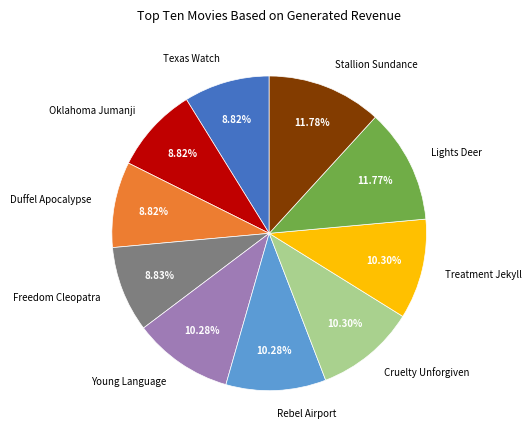

Is it true that Treatment Jekyll is 10% of the pie?

True